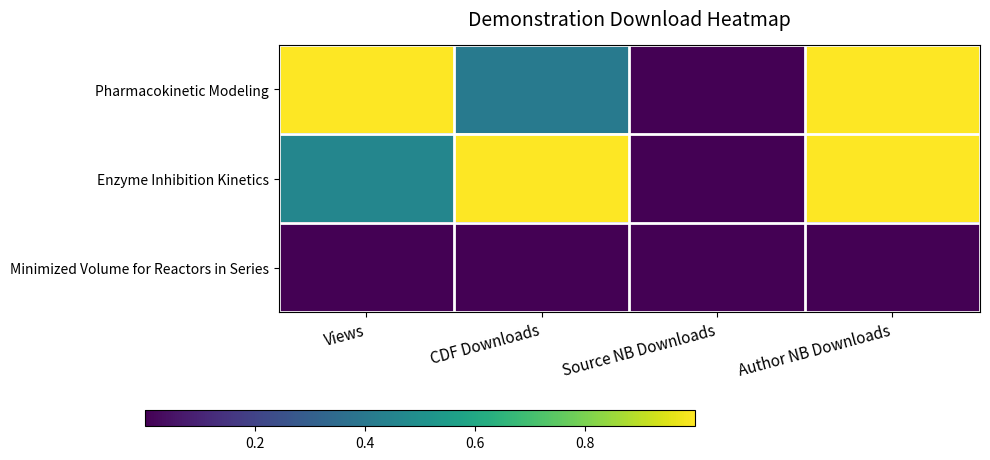

Reading left to right, transcribe all the data shown in this chart.

Pharmacokinetic Modeling: Views=1.0	CDF Downloads=0.4	Source NB Downloads=0.0	Author NB Downloads=1.0
Enzyme Inhibition Kinetics: Views=0.5	CDF Downloads=1.0	Source NB Downloads=0.0	Author NB Downloads=1.0
Minimized Volume for Reactors in Series: Views=0.0	CDF Downloads=0.0	Source NB Downloads=0.0	Author NB Downloads=0.0